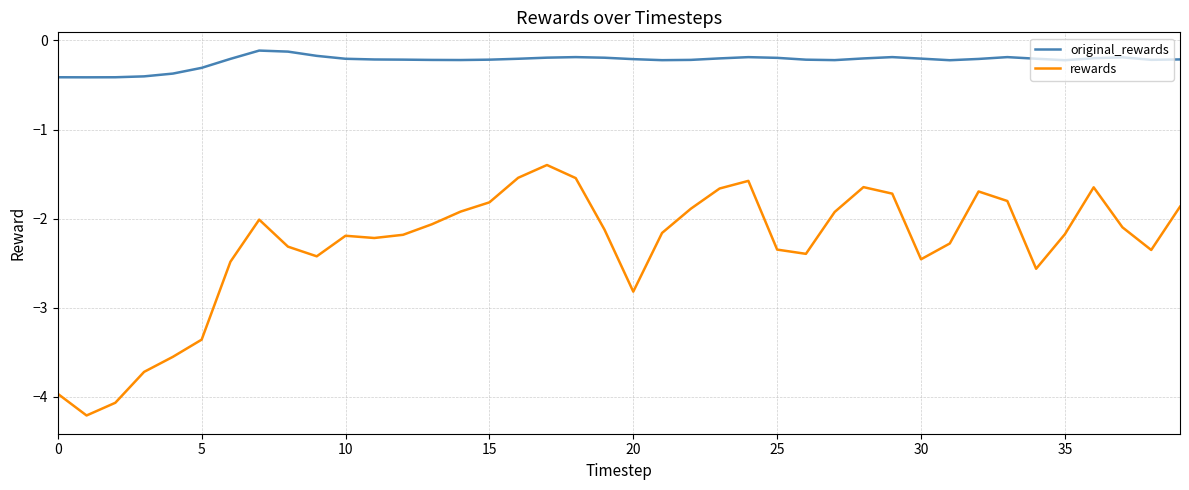

Which series has the largest total across all categories?

original_rewards